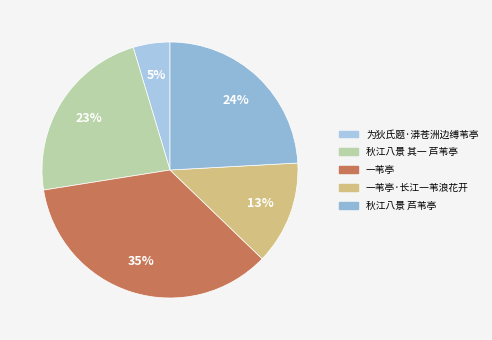

The 秋江八景 其一 芦苇亭 slice represents 23% of the pie. True or false?

True